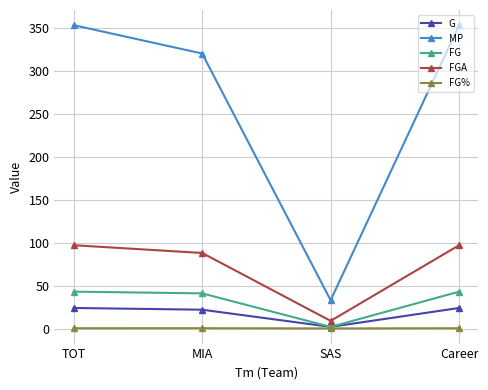

What position from the right is TOT?

4